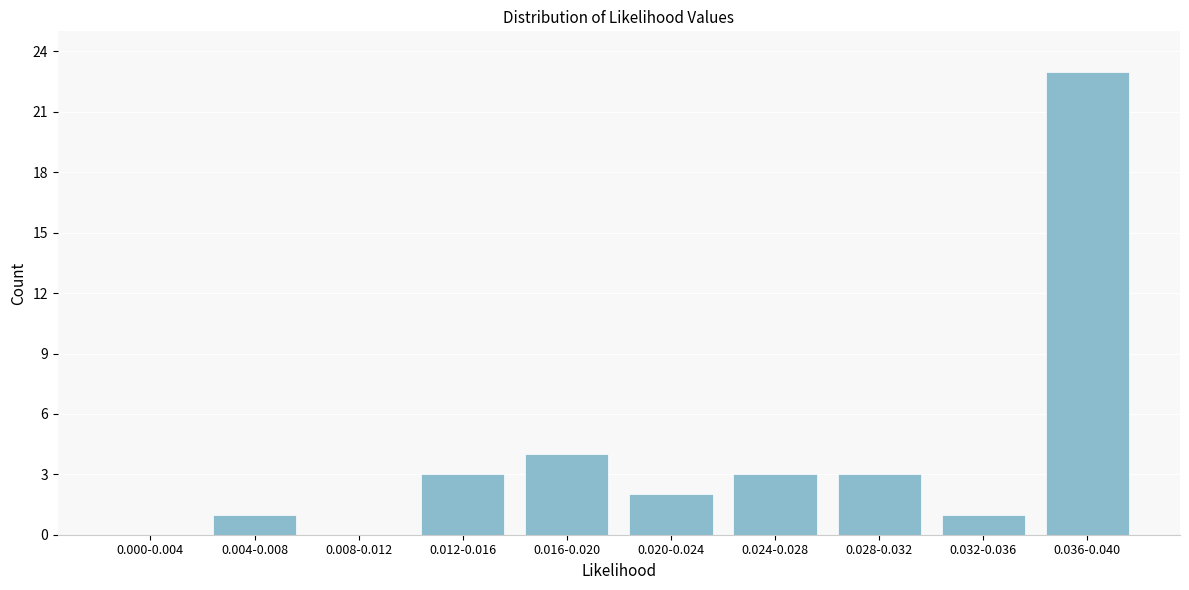

Reading left to right, extract all data points from this chart.

0.000-0.004=0	0.004-0.008=1	0.008-0.012=0	0.012-0.016=3	0.016-0.020=4	0.020-0.024=2	0.024-0.028=3	0.028-0.032=3	0.032-0.036=1	0.036-0.040=23